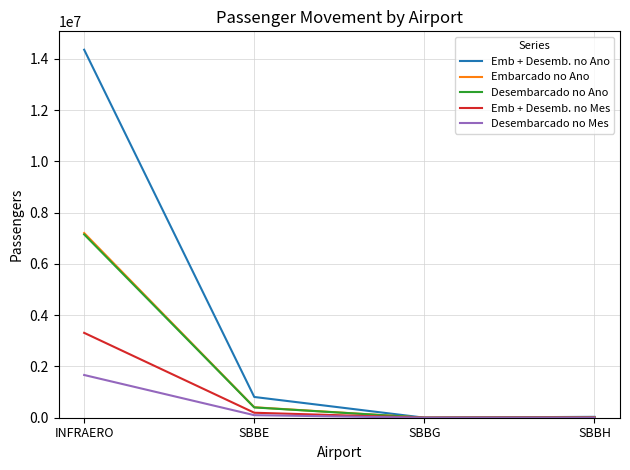

In Emb + Desemb. no Ano, how many points are lower than both neighbors (excluding endpoints)?

1